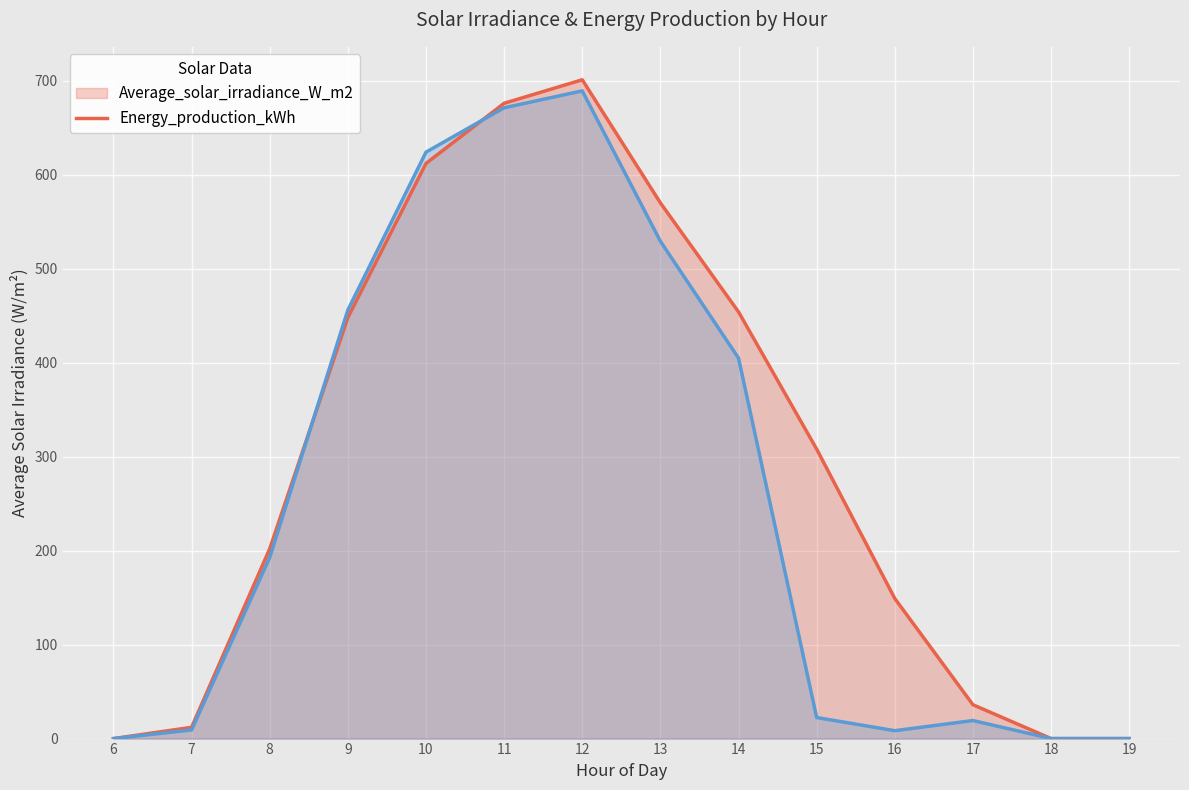

Count the number of data series in this chart.

2